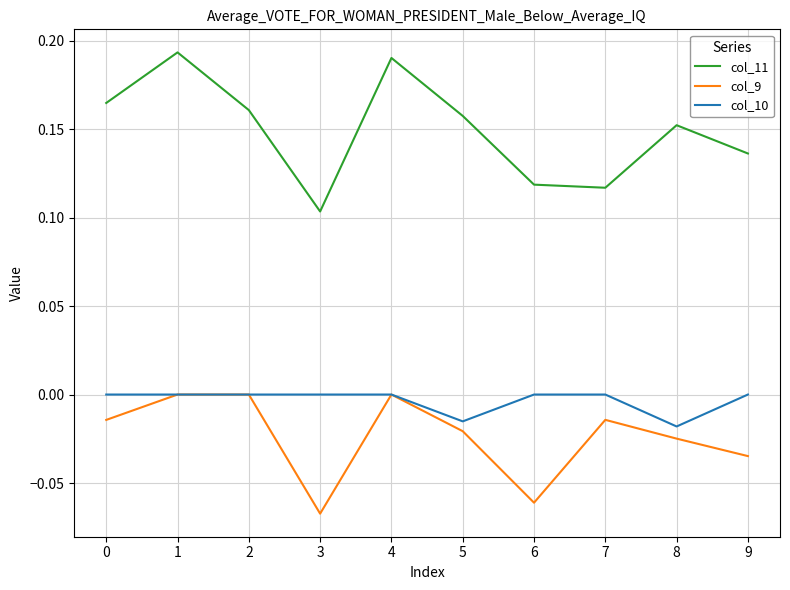

At which label does col_11 reach its minimum?

3